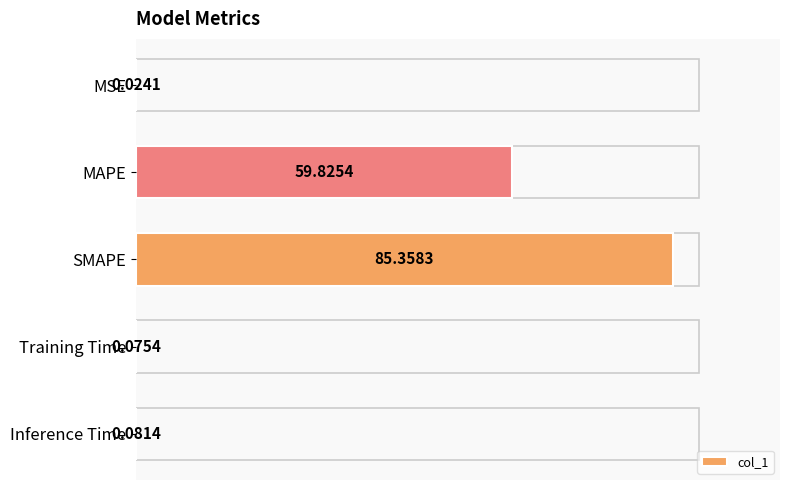

Which has a higher value, MSE or Inference Time?

Inference Time